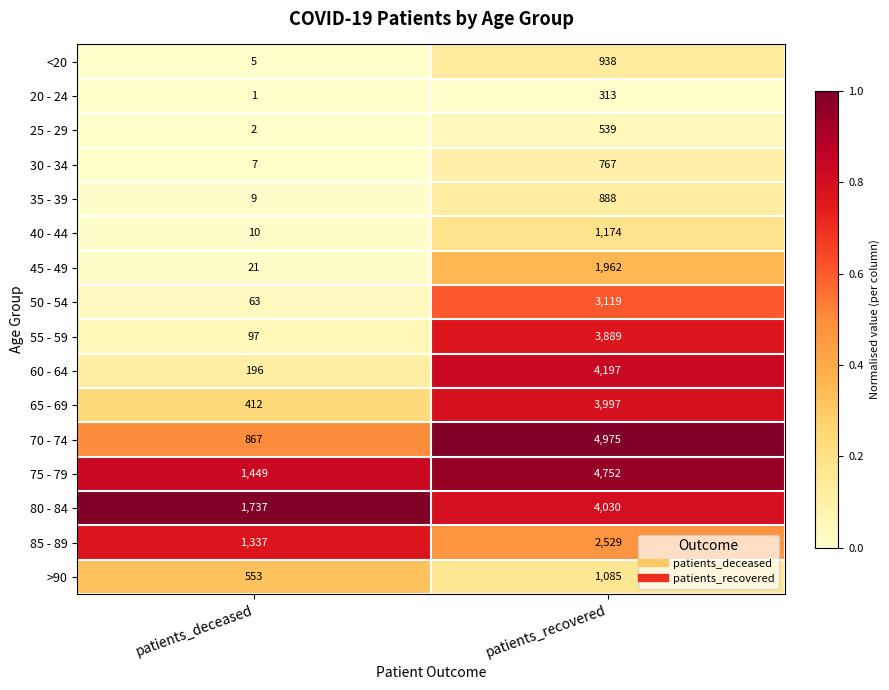

Rank the series by their maximum value, from lowest to highest.

20 - 24, 25 - 29, 30 - 34, 35 - 39, <20, >90, 40 - 44, 45 - 49, 85 - 89, 50 - 54, 55 - 59, 65 - 69, 80 - 84, 60 - 64, 75 - 79, 70 - 74